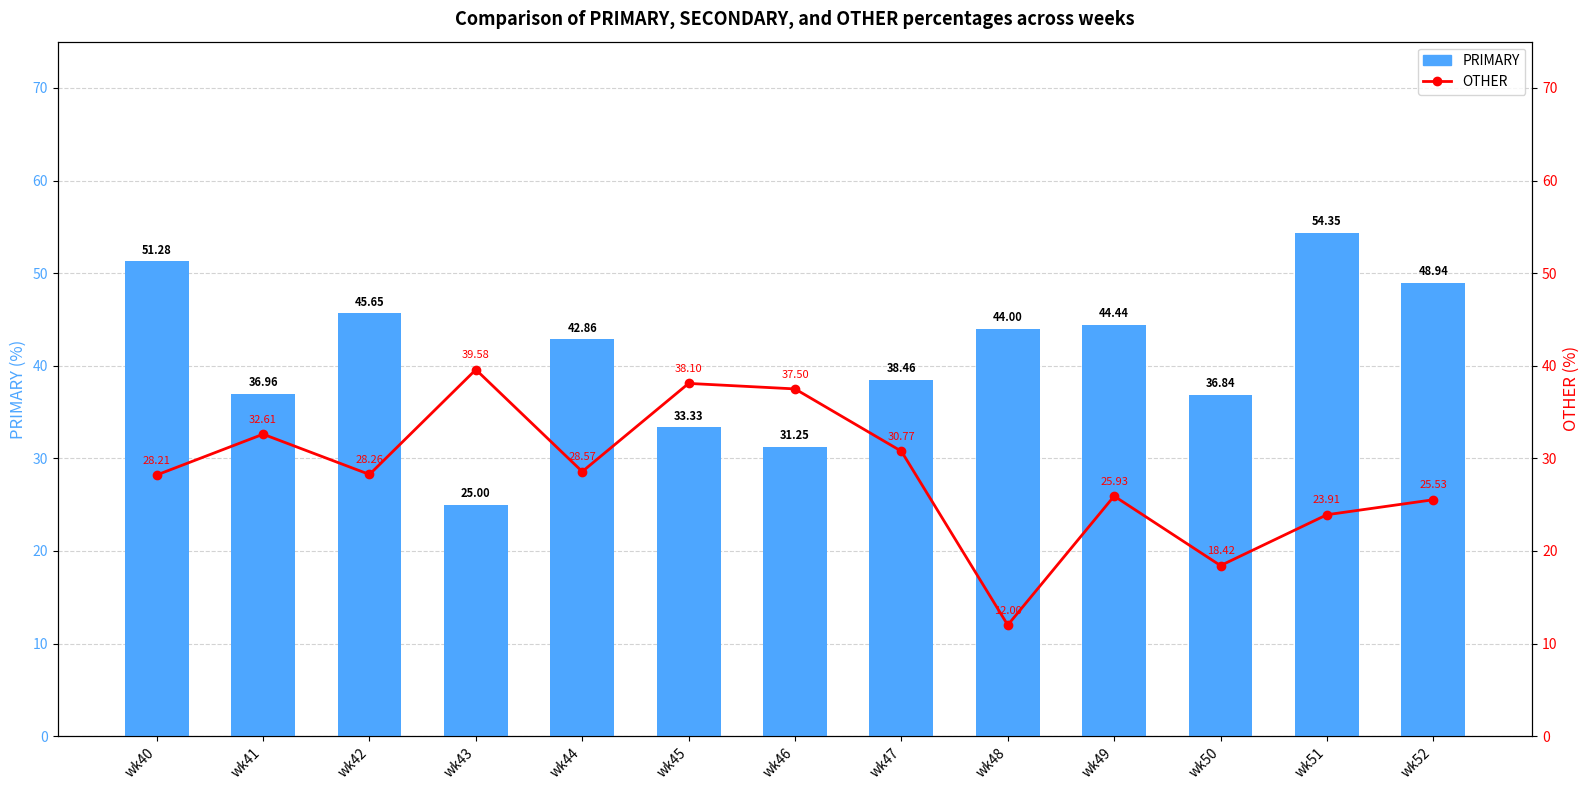

What is the value of the PRIMARY bar at the 10th from the left?

44.4